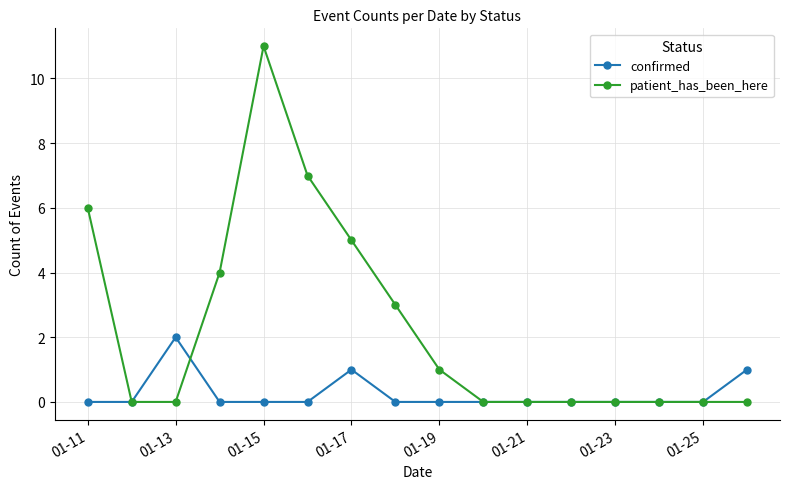

List the series in order of their overall mean, lowest first.

confirmed, patient_has_been_here